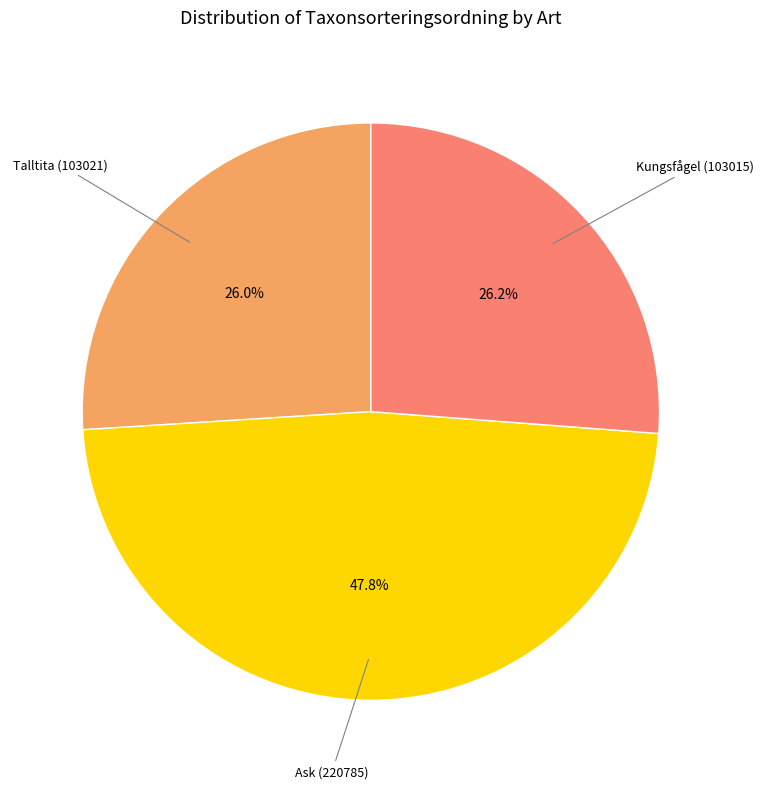

How many segments does this pie chart have?

3